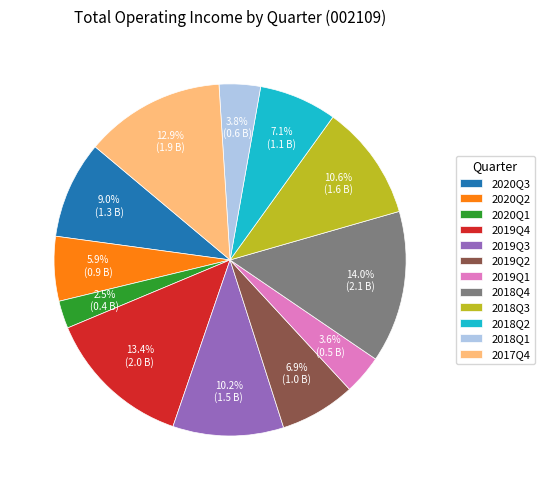

The 2017Q4 slice represents 24% of the pie. True or false?

False